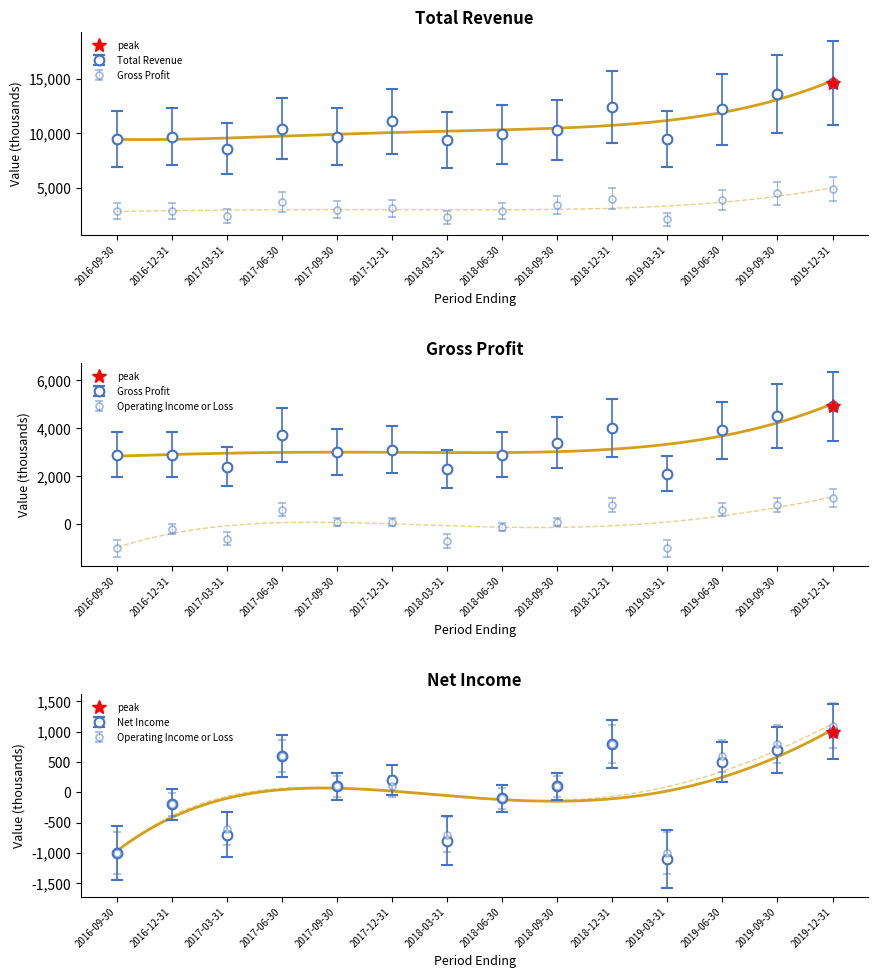

At which label does Operating Income or Loss first exceed 100?

2017-06-30